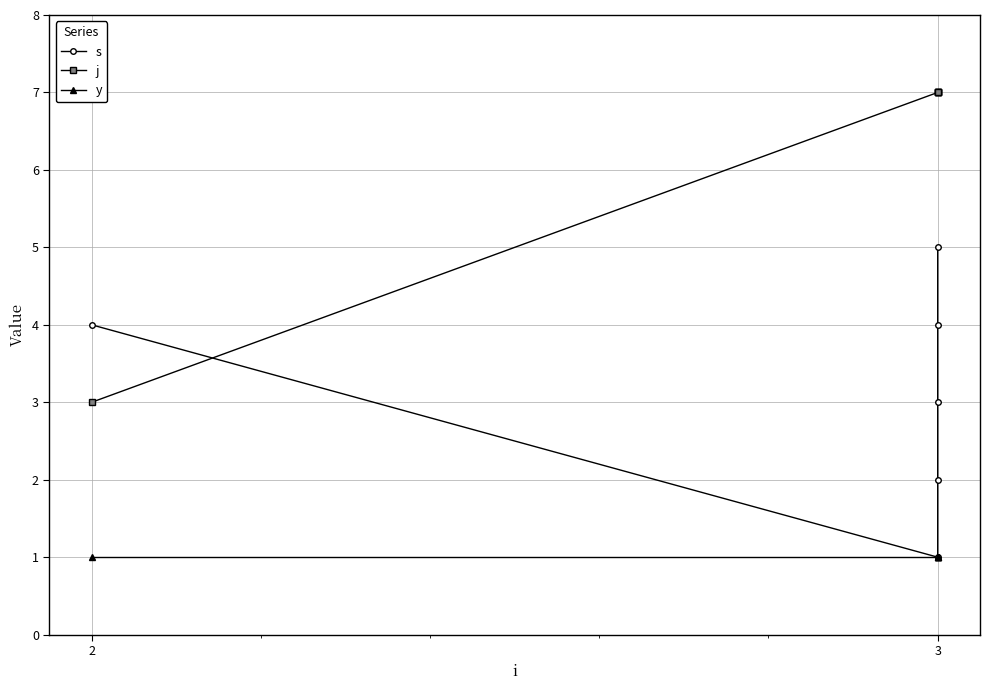

True or false: y and j intersect in this chart.

False